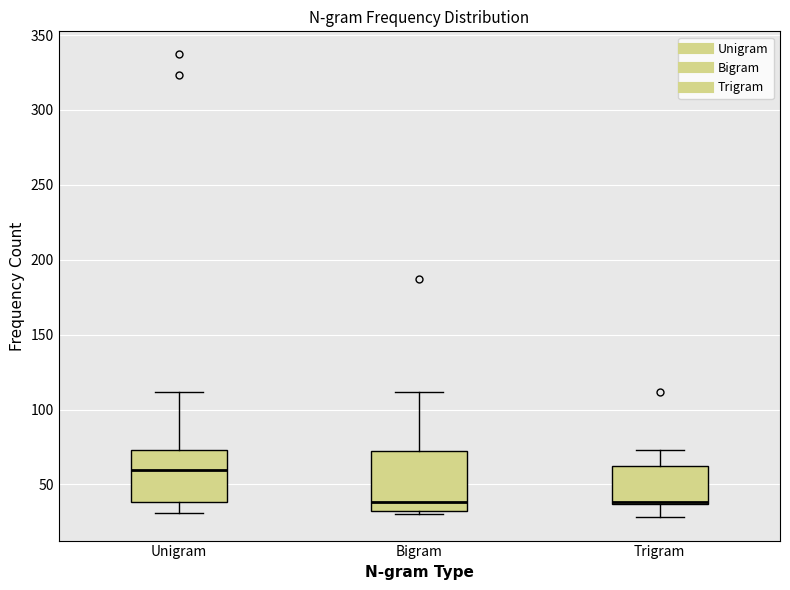

Reading left to right, read every box against the y-axis: the position of its median line, the range the box covers, and the ends of its whiskers. The values are not printed on the chart, so give them approximately, as read against the axis.

Unigram: median 60, box 40 to 75, whiskers 30 to 110
Bigram: median 40, box 35 to 75, whiskers 30 to 110
Trigram: median 40 (drawn on the box's lower edge), box 35 to 60, whiskers 30 to 75